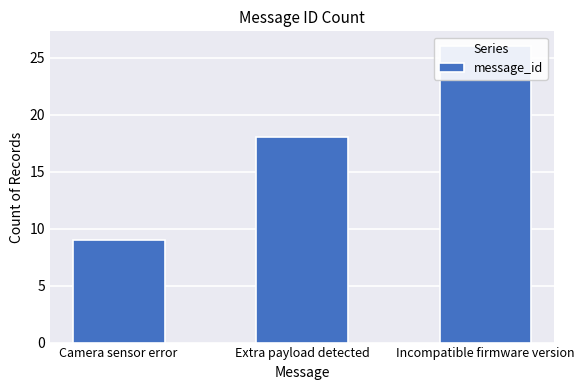

Reading left to right, what are all the values shown in this chart?

Camera sensor error=9	Extra payload detected=18	Incompatible firmware version=26